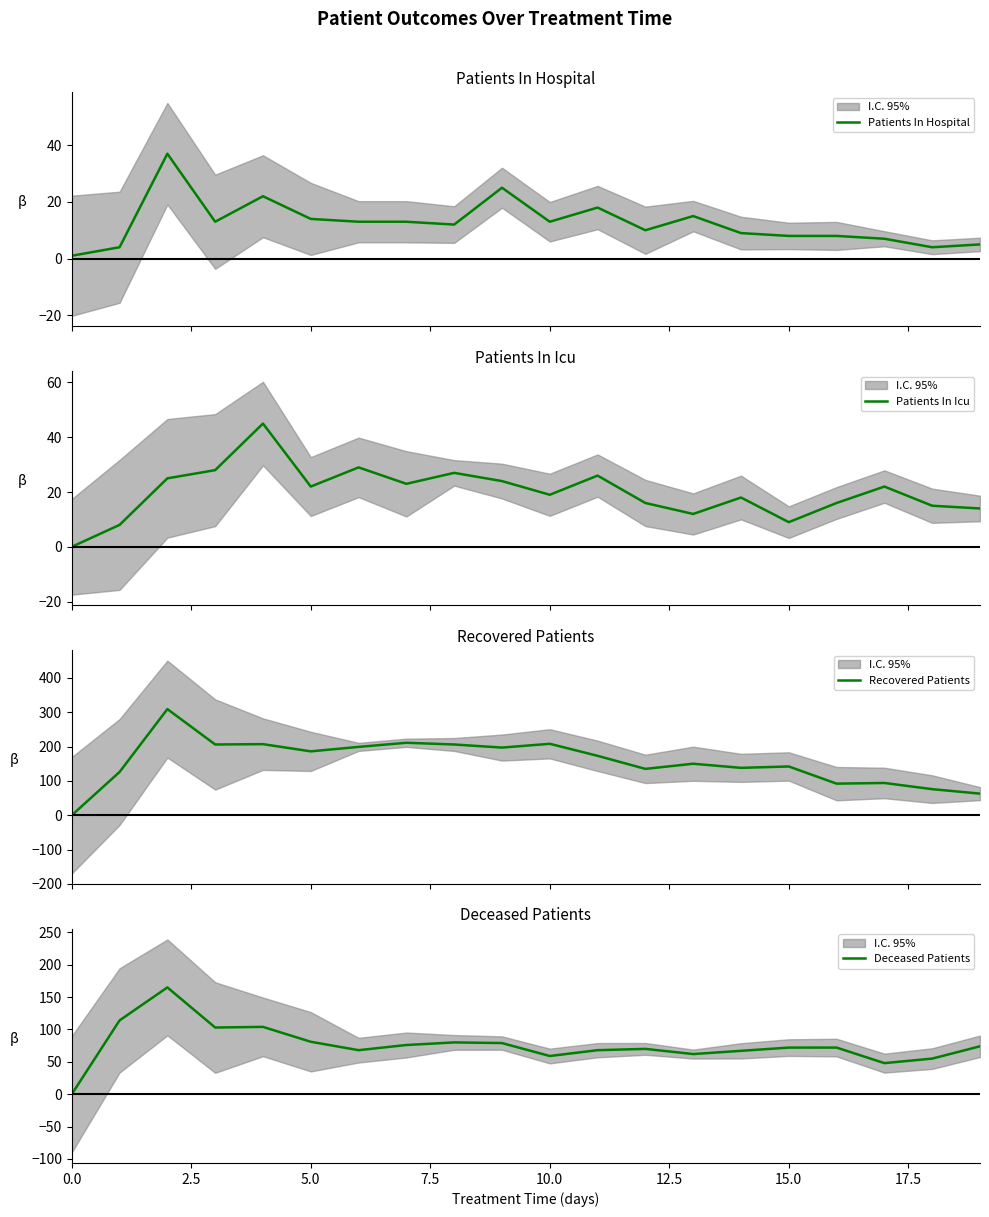

List the series in order of their peak value, highest first.

Recovered Patients, Deceased Patients, Patients In Icu, Patients In Hospital